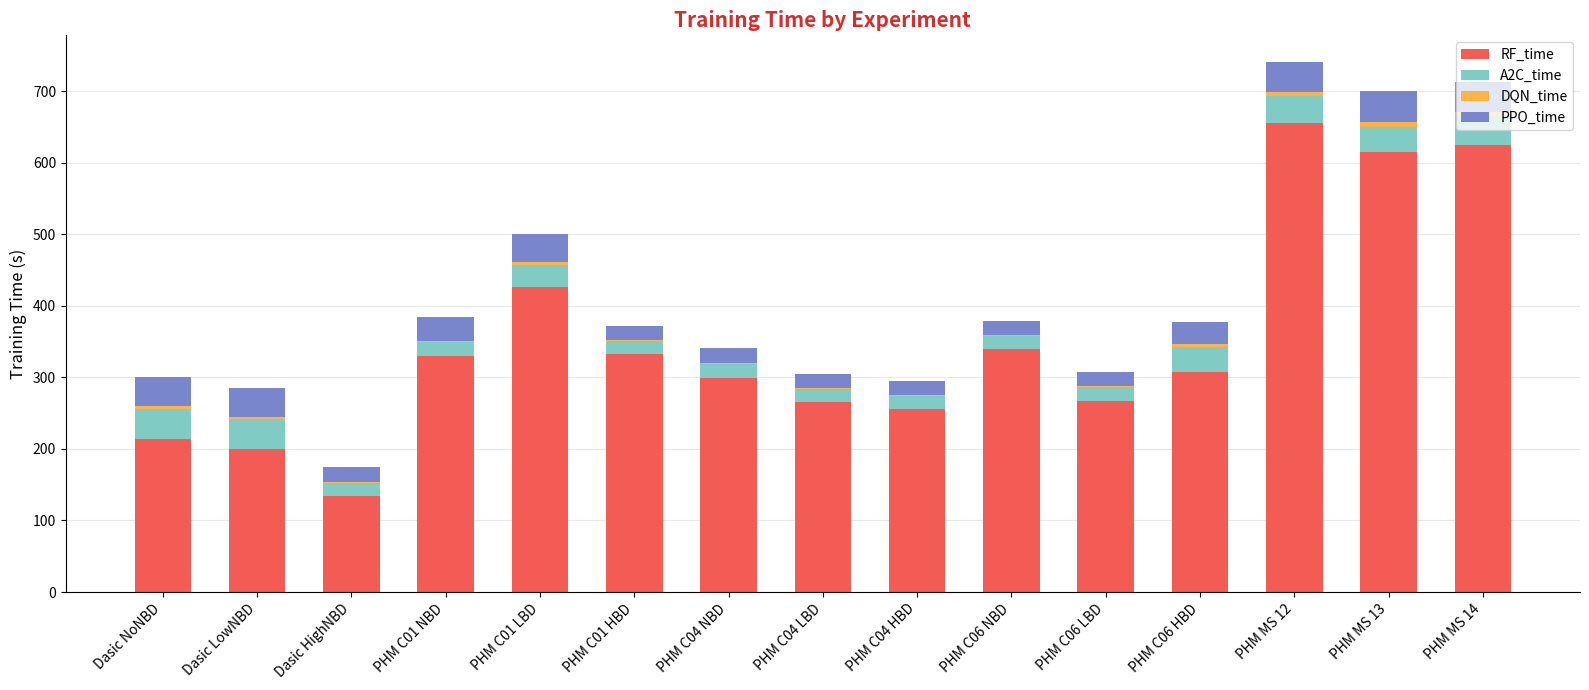

The RF_time series shows 214.2 at Dasic NoNBD. True or false?

True